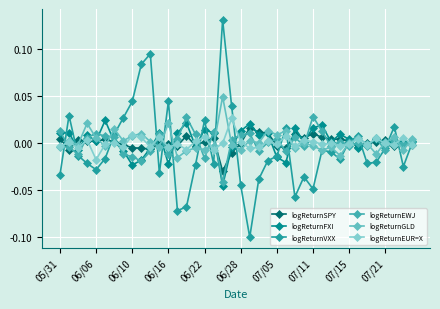

In logReturnSPY, how many points are higher than both neighbors (excluding endpoints)?

11